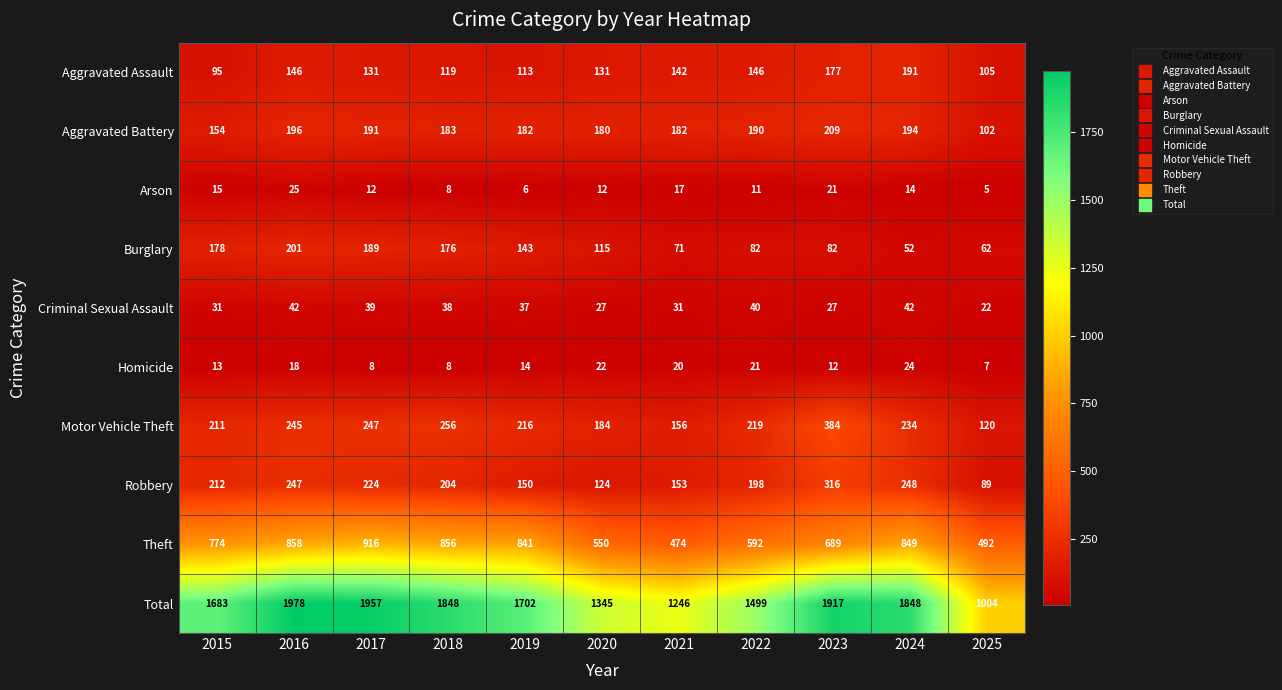

Rank the series by their maximum value, from highest to lowest.

Total, Theft, Motor Vehicle Theft, Robbery, Aggravated Battery, Burglary, Aggravated Assault, Criminal Sexual Assault, Arson, Homicide